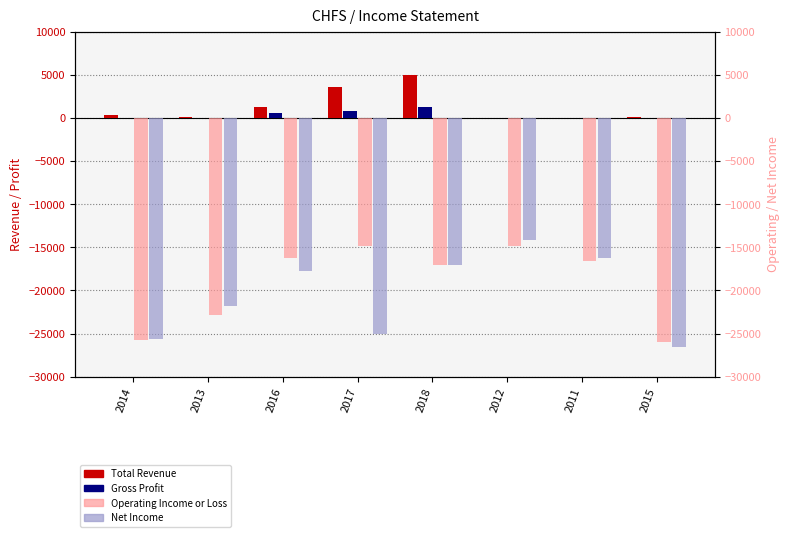

How many bars are there in total?

32